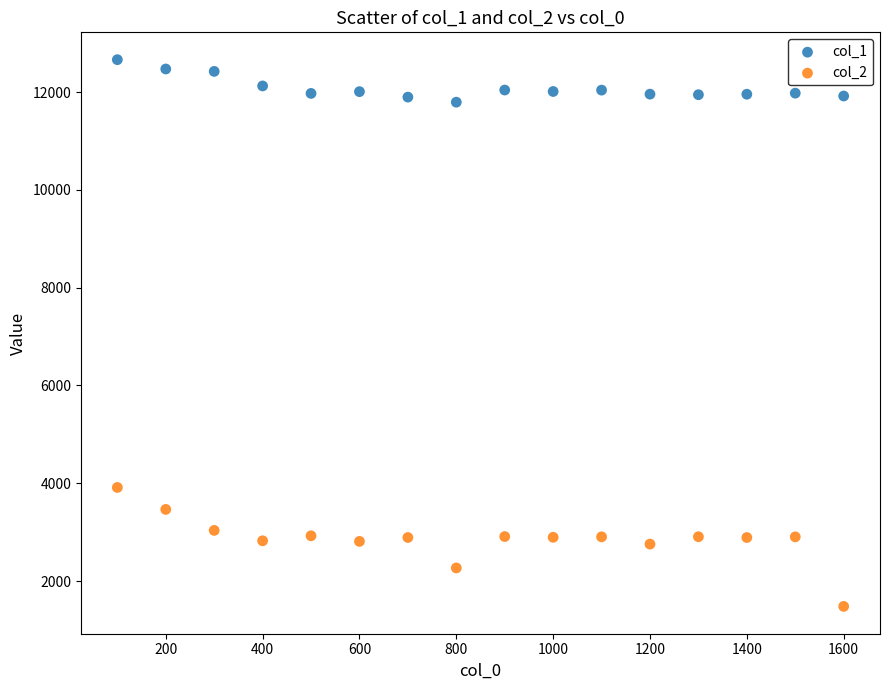

Which series contains the highest Y value?

col_1